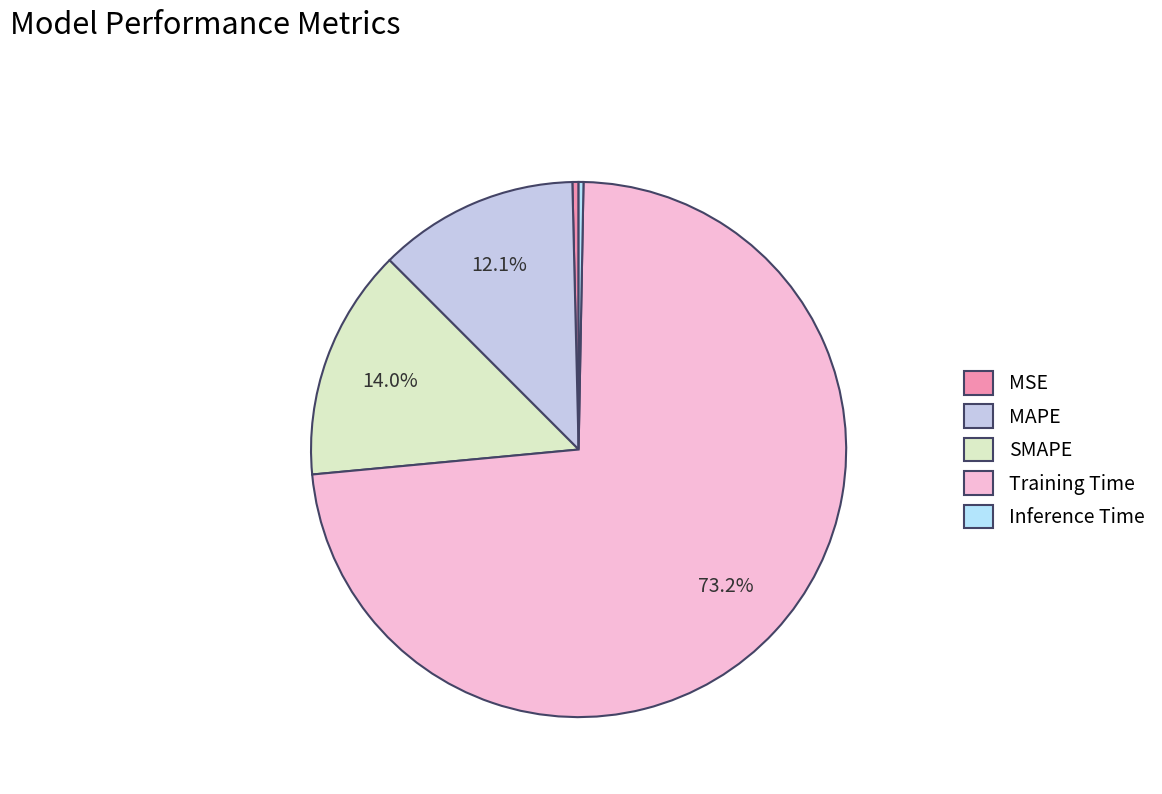

To the nearest percent, what is the average slice percentage?

20%